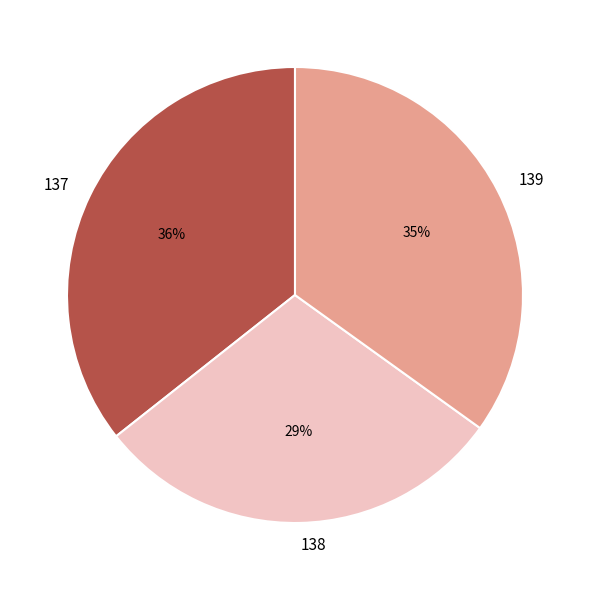

True or false: 137 accounts for 21% of the total.

False